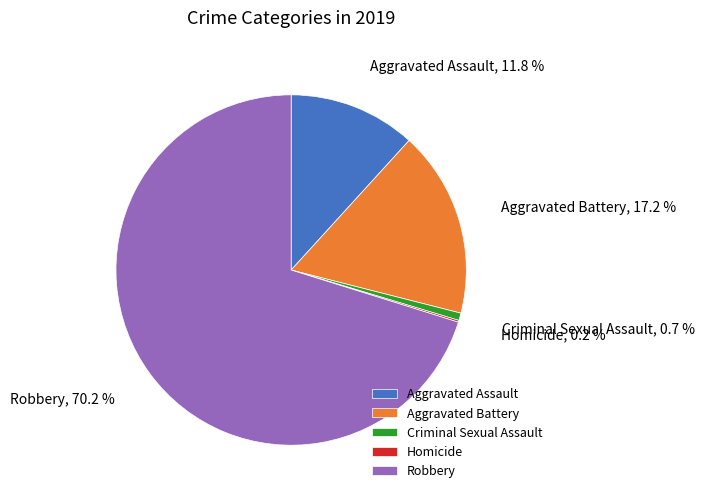

Is the sum of Aggravated Battery and Aggravated Assault greater than half?

No